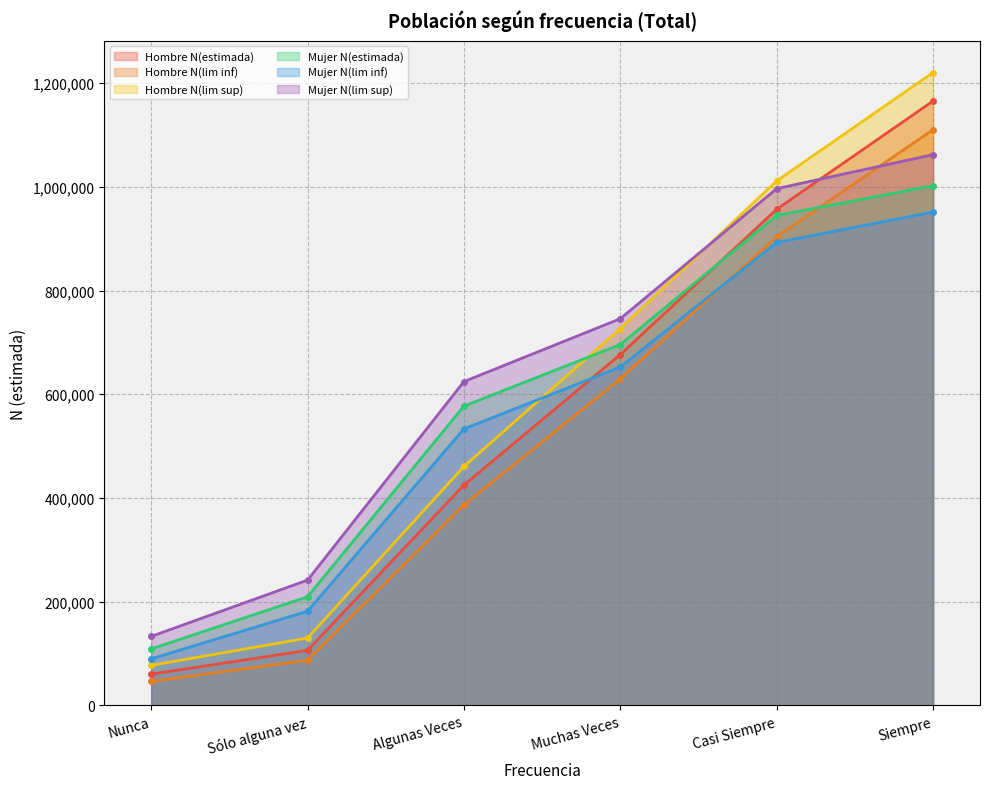

What is the sum of the Mujer N(lim sup) values at Muchas Veces and Siempre?

1807653